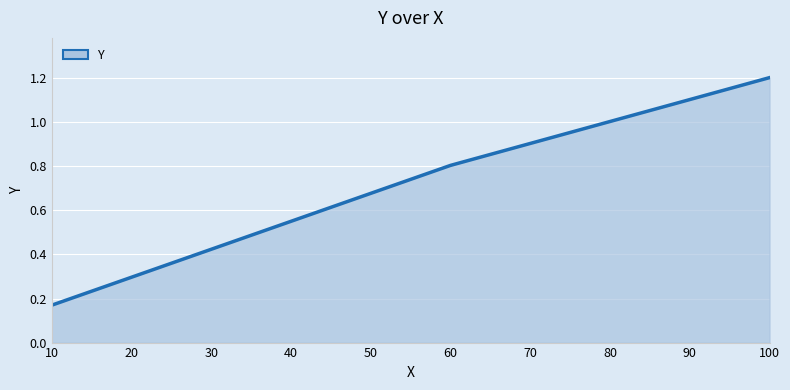

What is the sum of the values at 60 and 10?

1.0